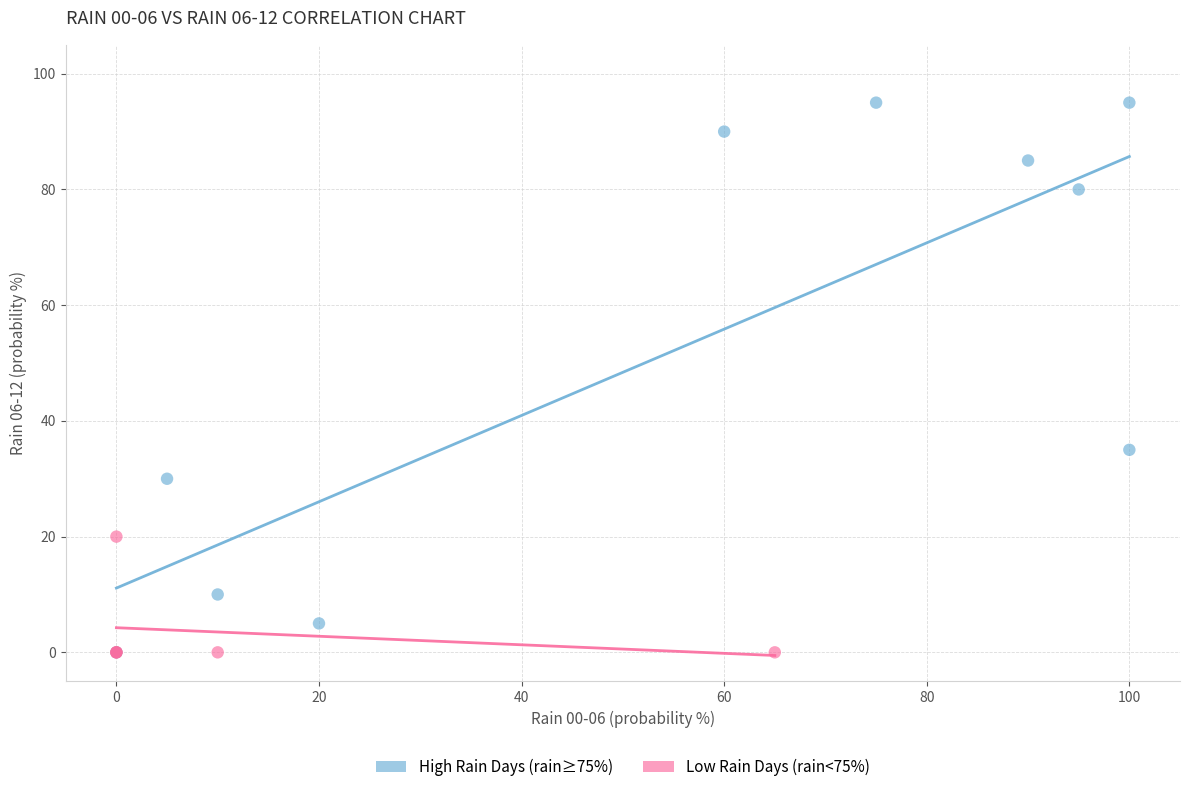

Which series has the widest spread of Y values?

High Rain Days (rain≥75%)